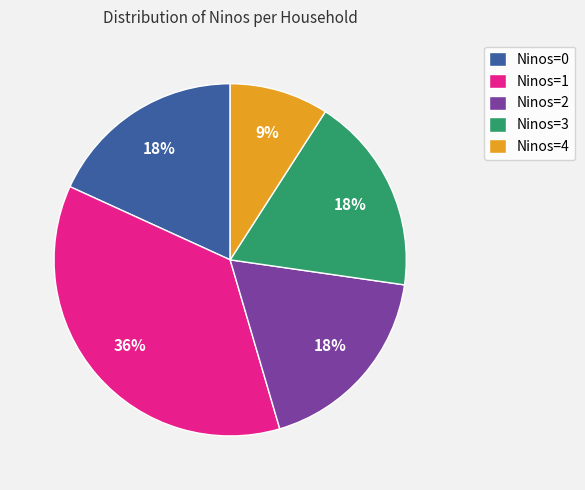

Does any single category account for the majority?

No